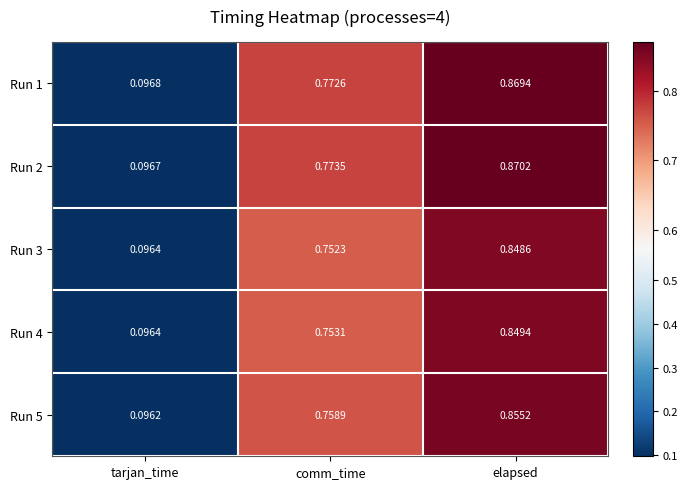

Which series has the largest total across all categories?

Run 2